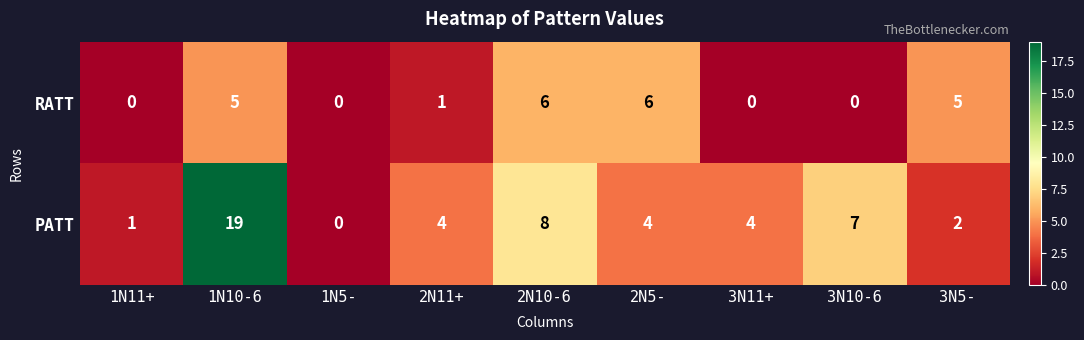

Rank the series by their maximum value, from highest to lowest.

PATT, RATT